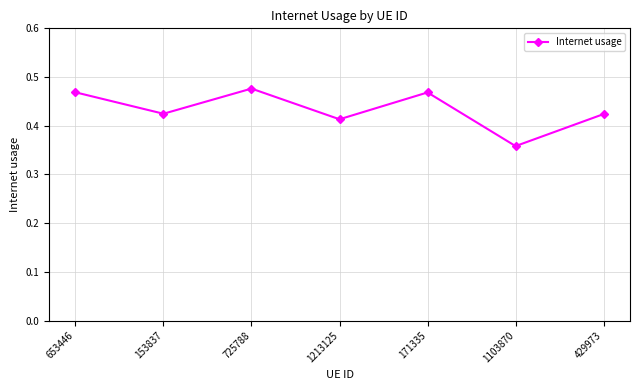

Where is the data nearest to the value 0?

1103870